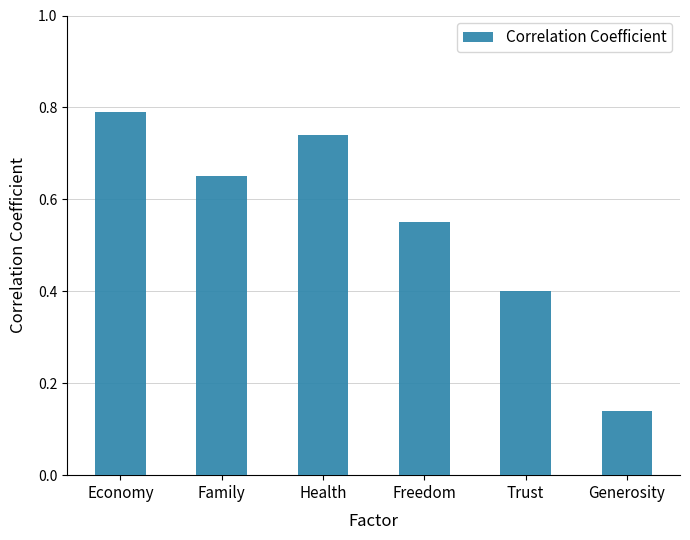

Between Health and Trust, which is larger?

Health